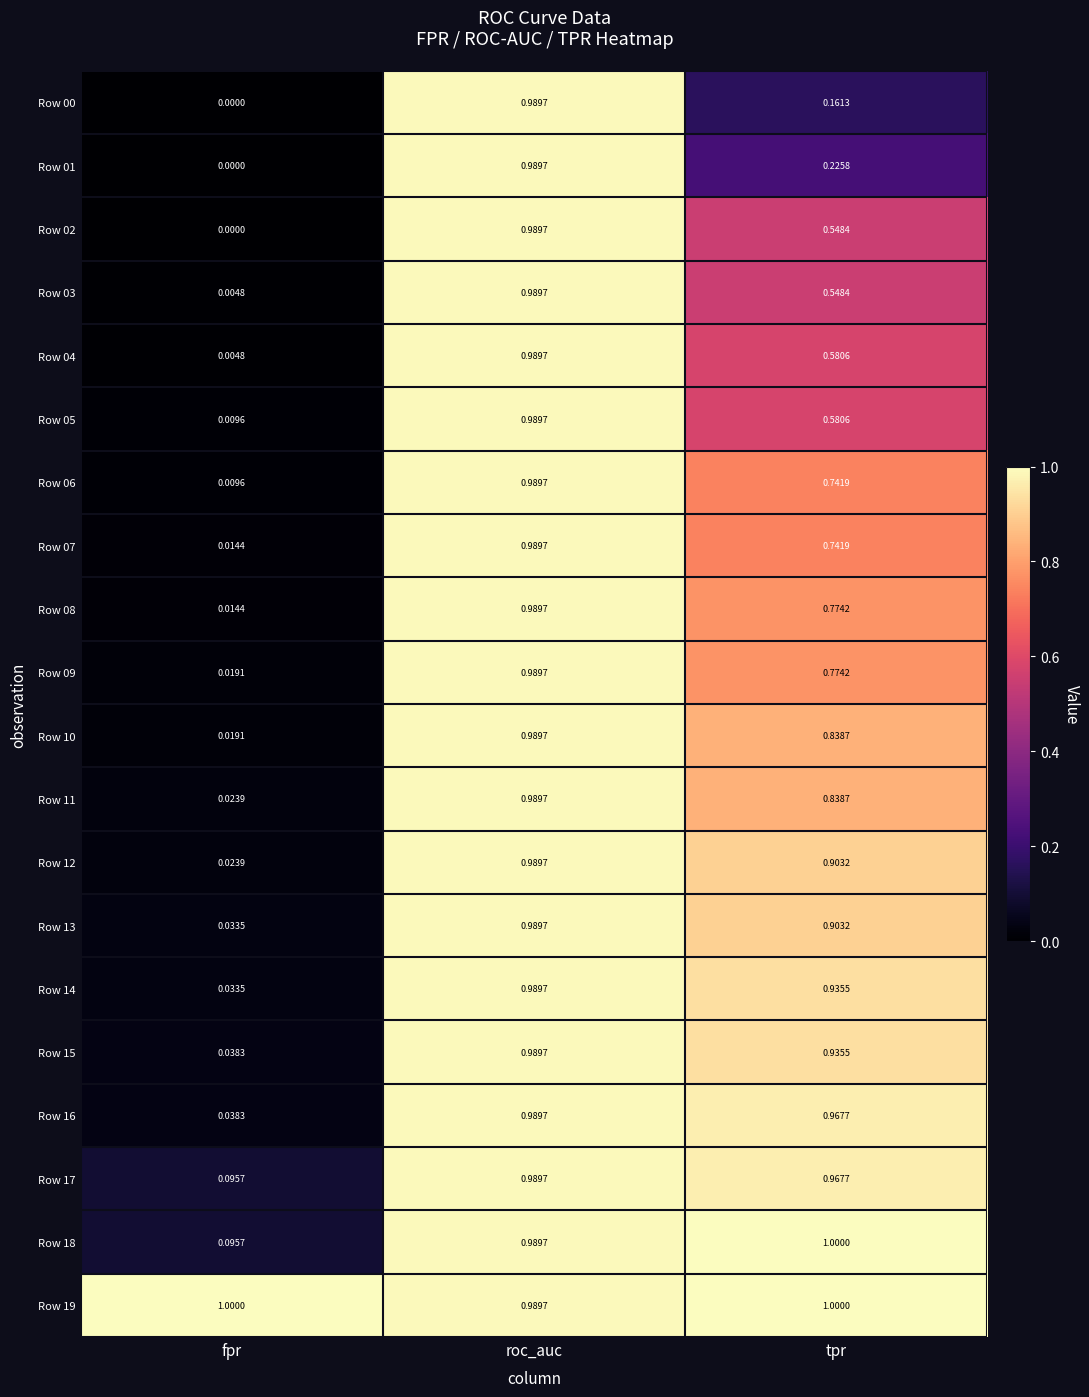

Which category has the lowest value across all series?

fpr